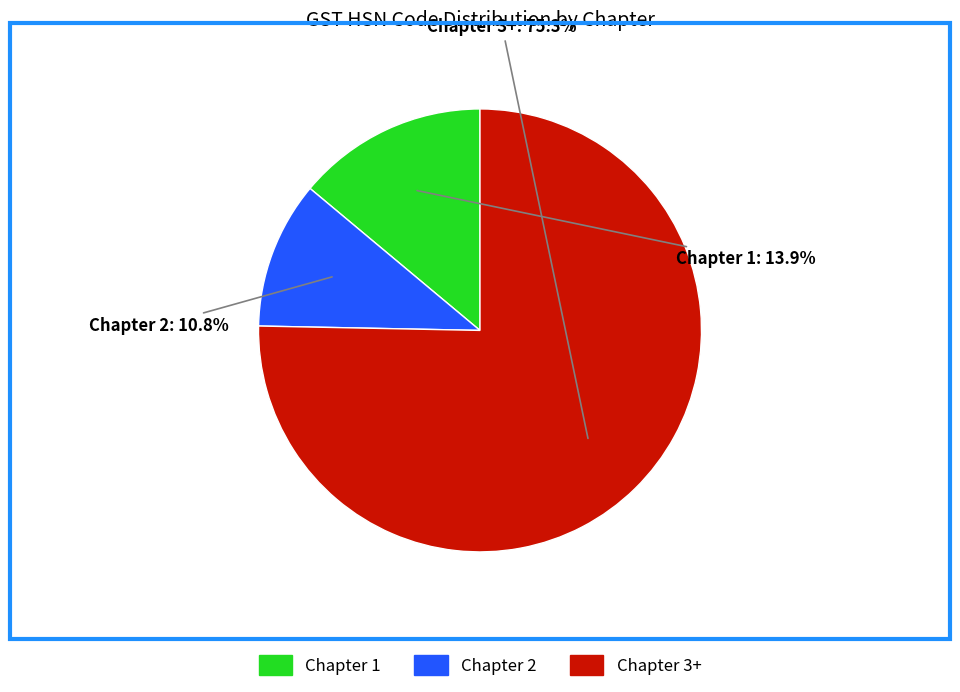

The Chapter 1 slice represents 38% of the pie. True or false?

False